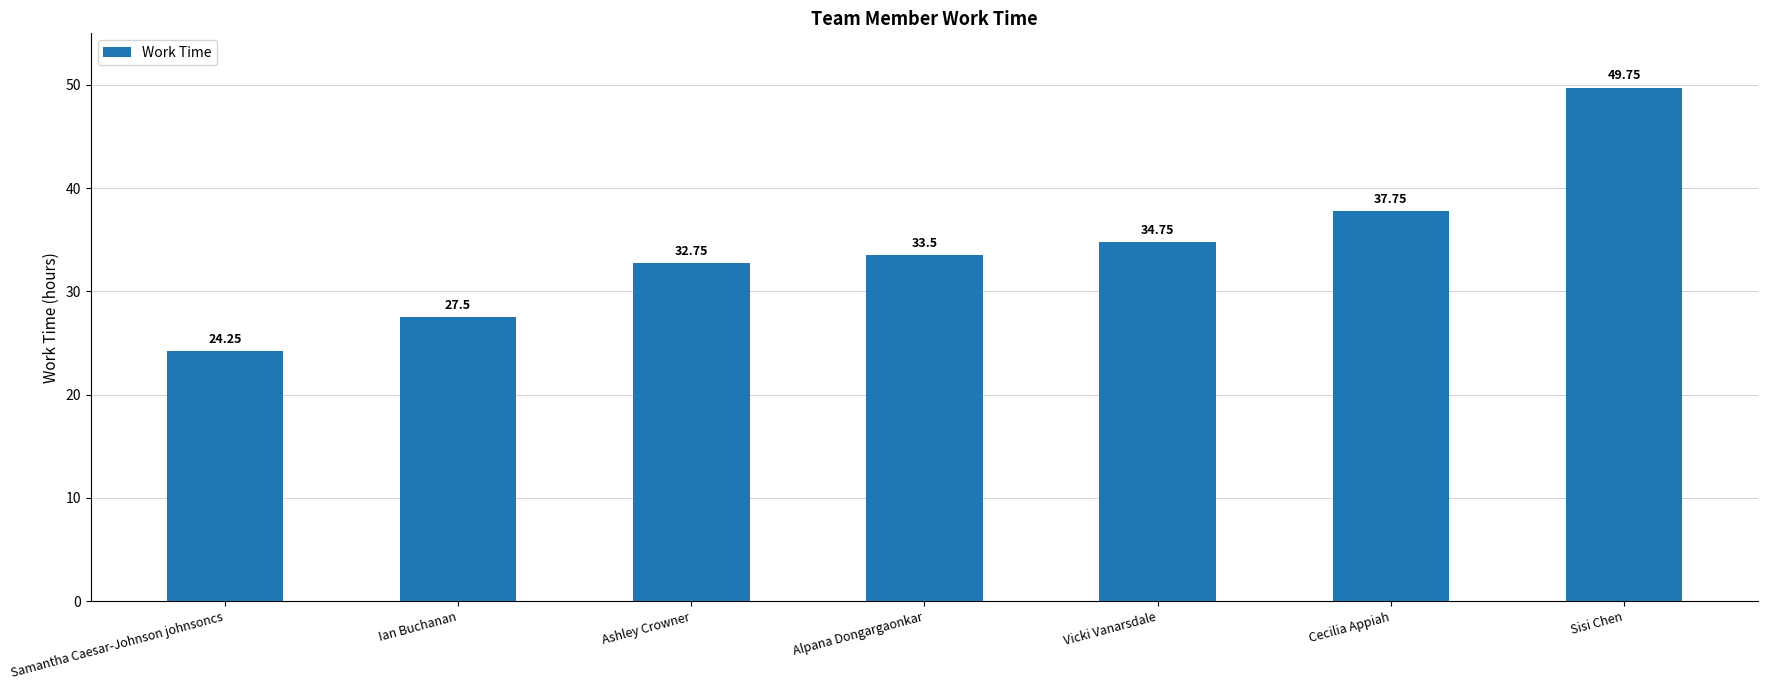

Approximately how many times larger is the value at Sisi Chen compared to Samantha Caesar-Johnson johnsoncs?

2.1